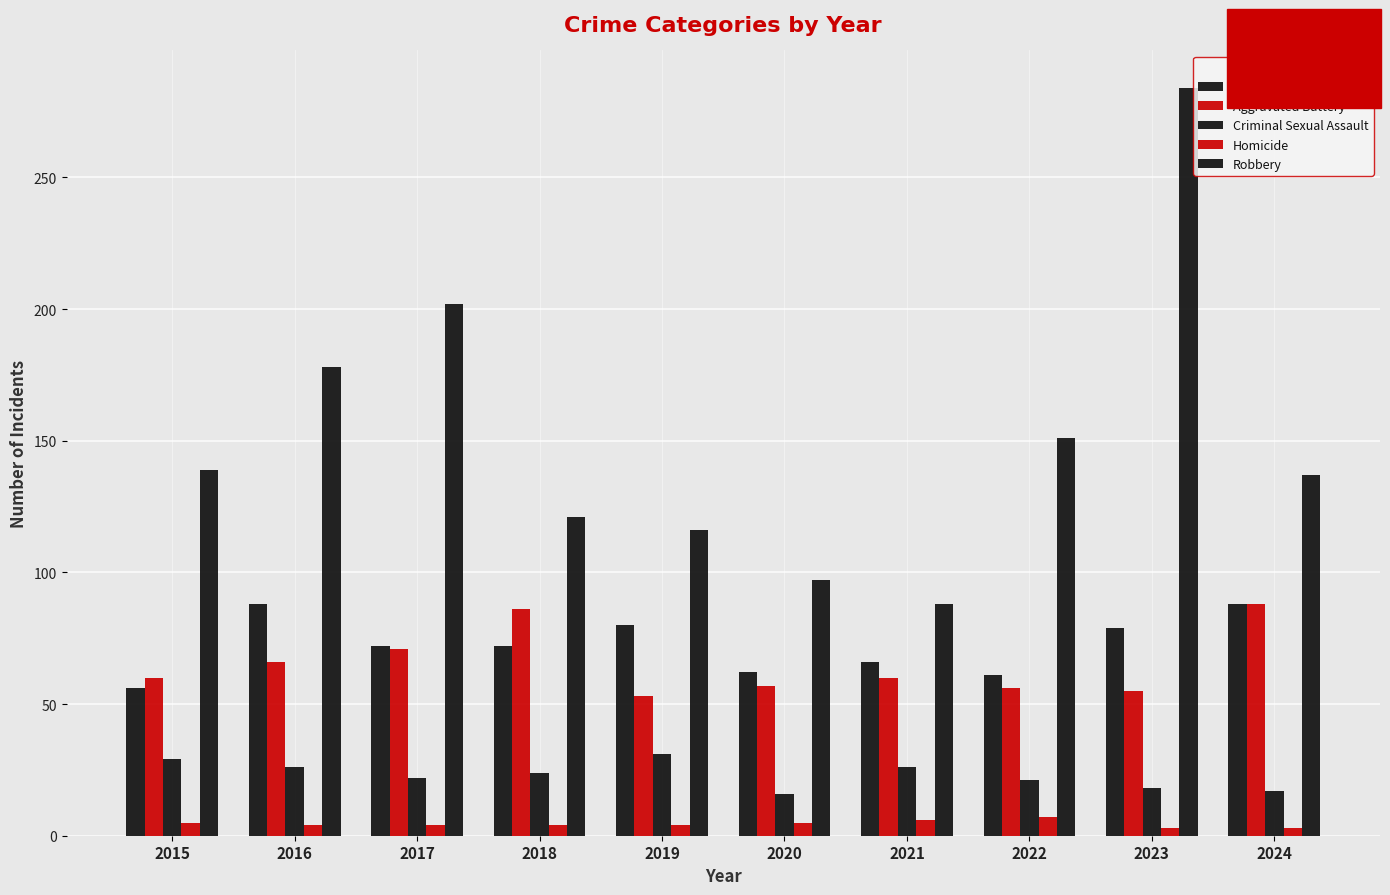

True or false: Criminal Sexual Assault has a value of 26 at 2016.

True